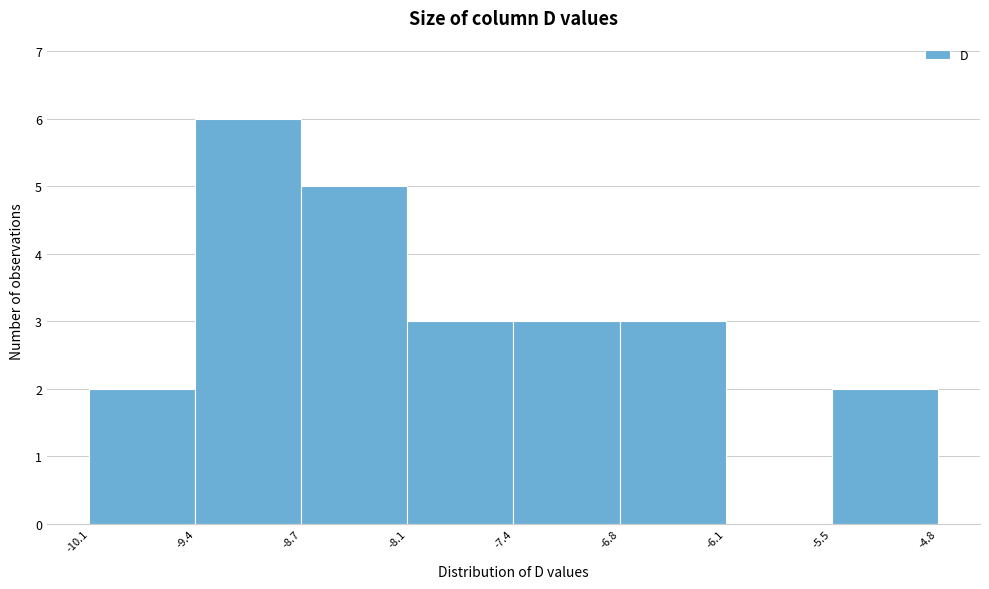

Which range on the x-axis has the tallest bar?

-9.4 to -8.7